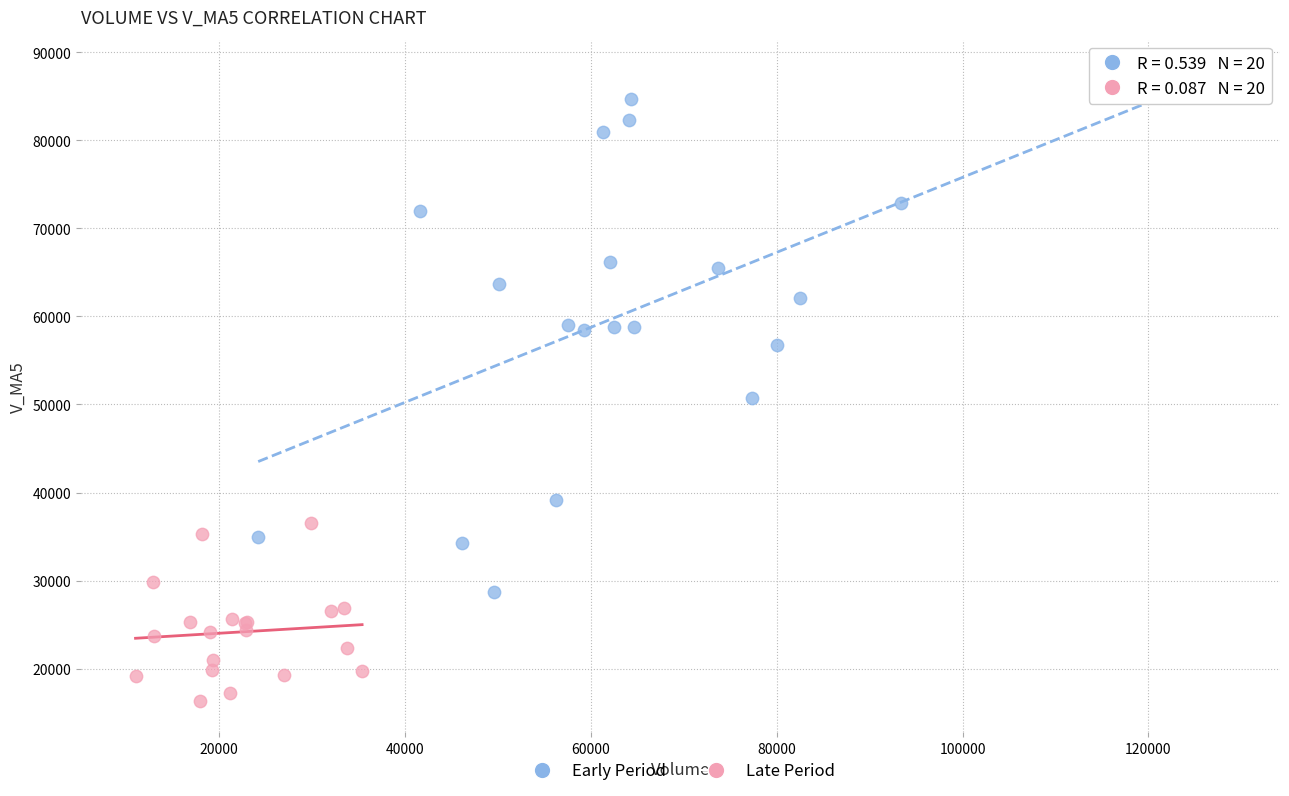

Which series reaches the minimum Y coordinate?

Late Period